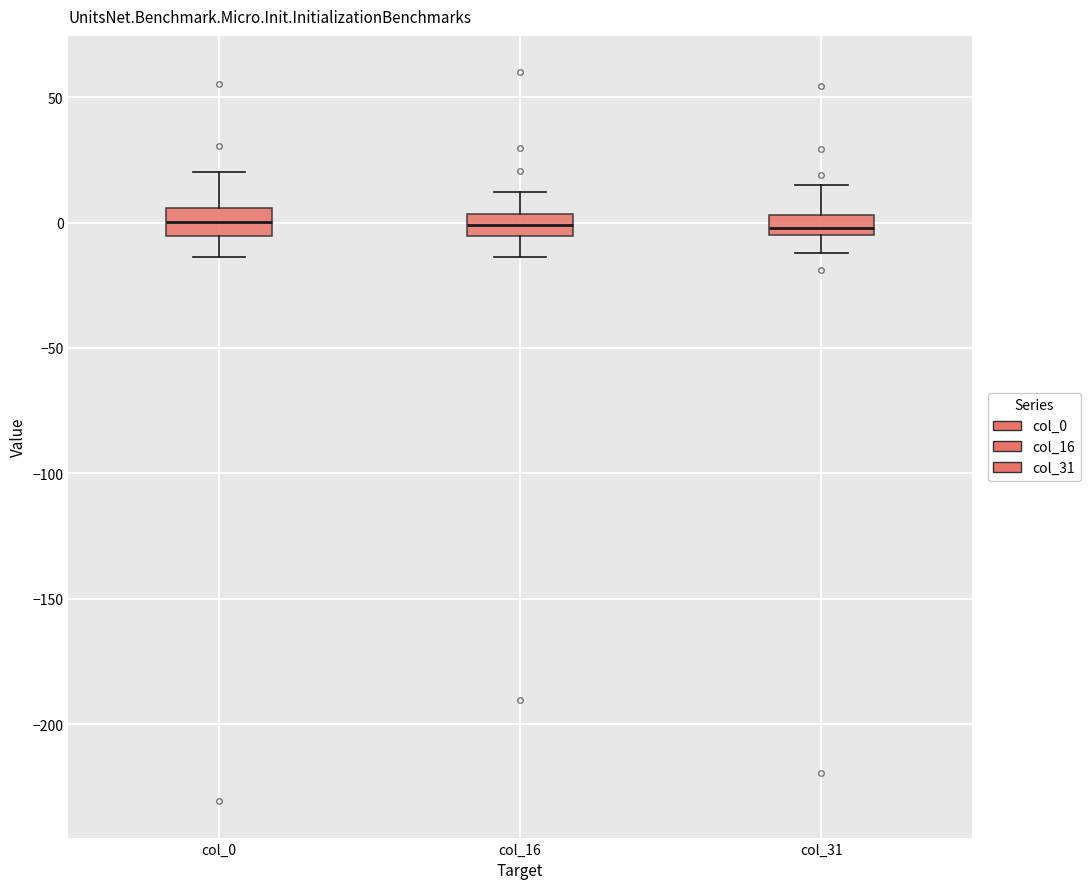

Reading left to right, transcribe this box plot: for each box, give where its median line is, the range the box spans, and where its two whiskers end, as read against the y-axis. The values are not printed on the chart, so give them approximately, as read against the axis.

col_0: median 0, box -5 to 5, whiskers -15 to 20
col_16: median 0, box -5 to 5, whiskers -15 to 10
col_31: median 0, box -5 to 5, whiskers -10 to 15